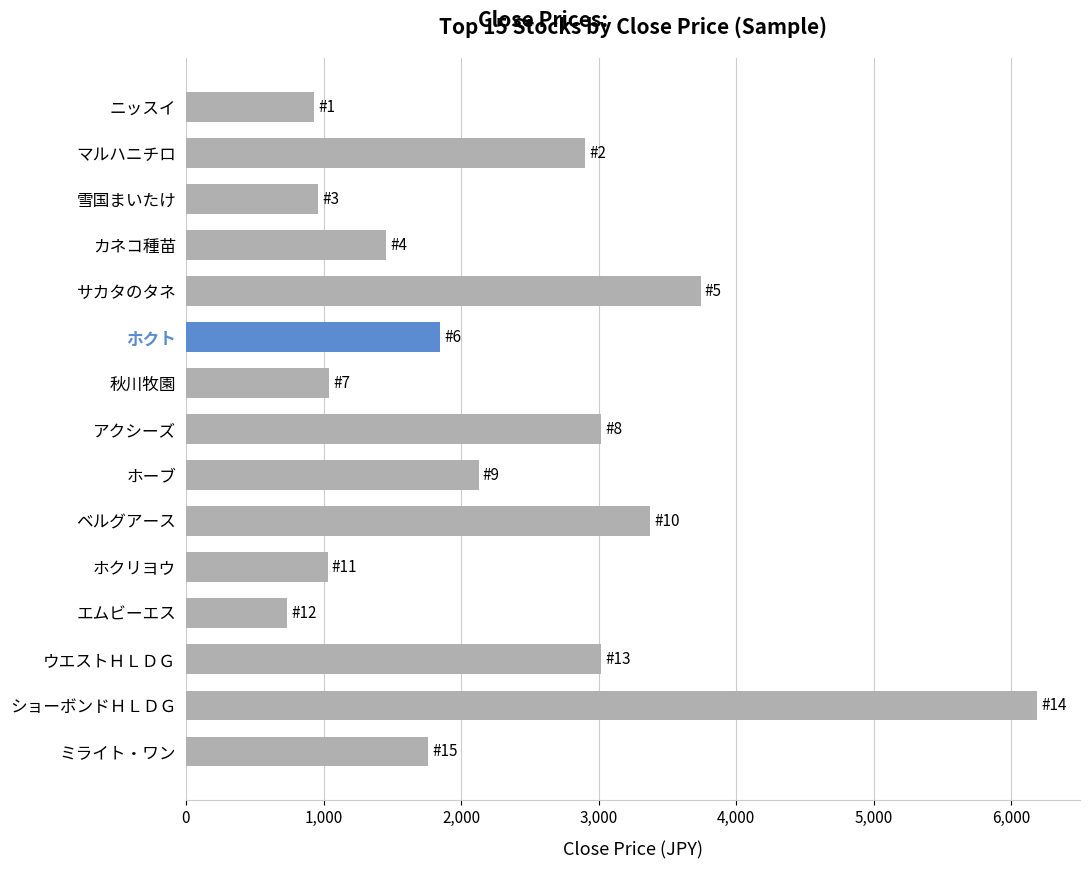

Is it true that the value at ホクト is 1848.0?

True